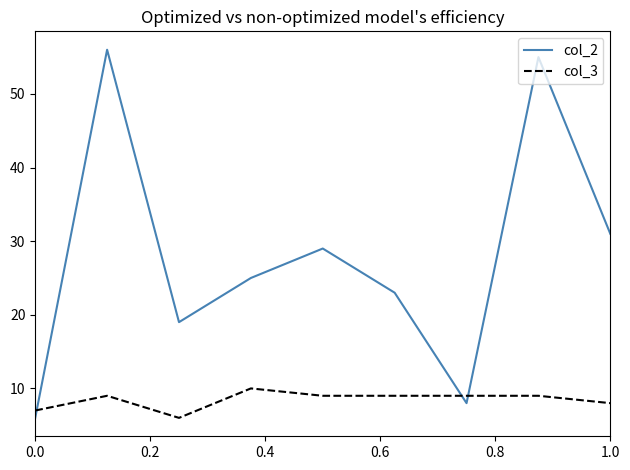

Rank the series by their maximum value, from highest to lowest.

col_2, col_3